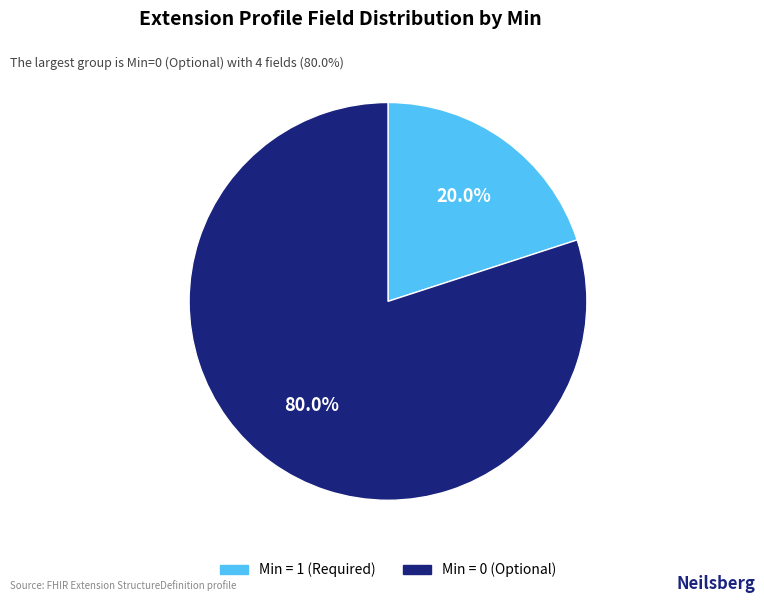

Does any single category account for the majority?

Yes